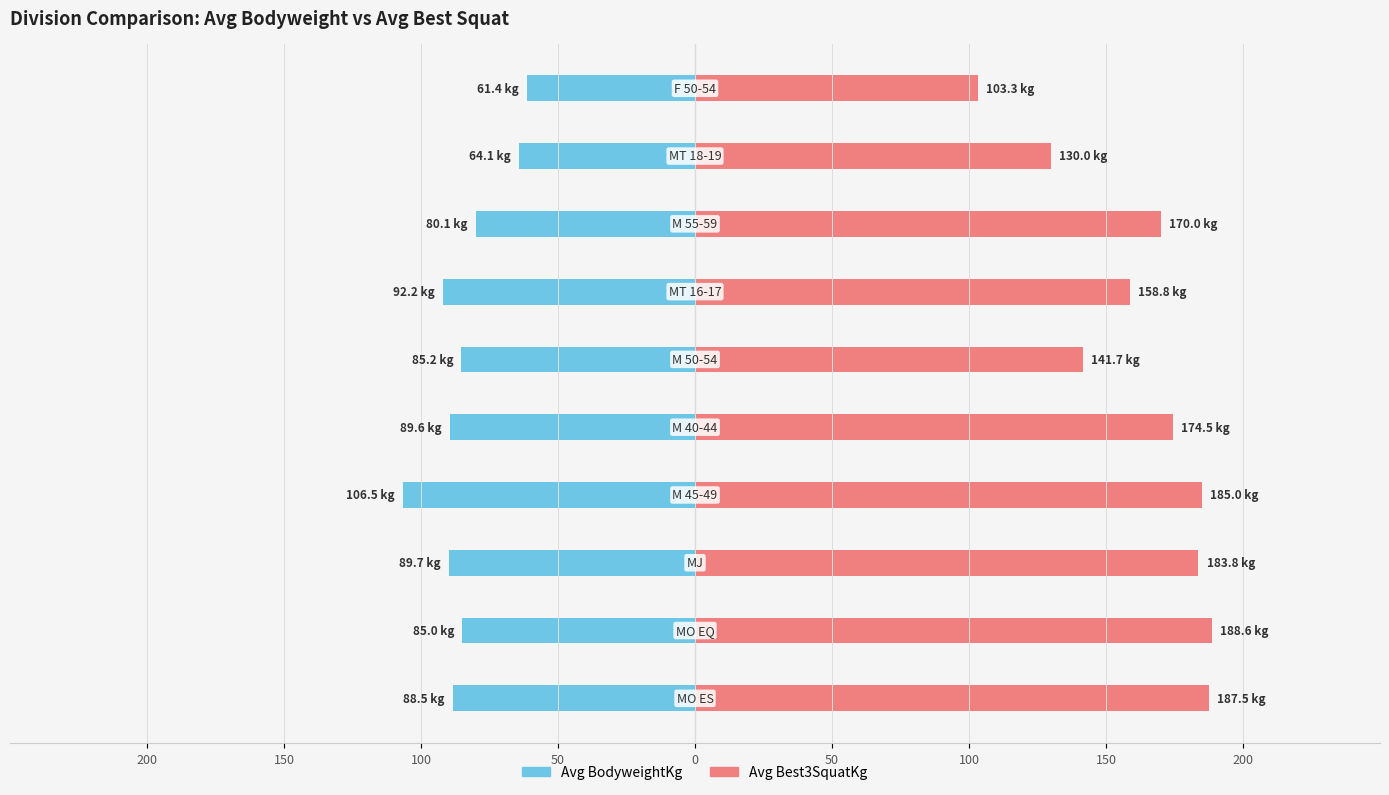

Between 50 and 100, which series saw the biggest shift?

Avg Best3SquatKg